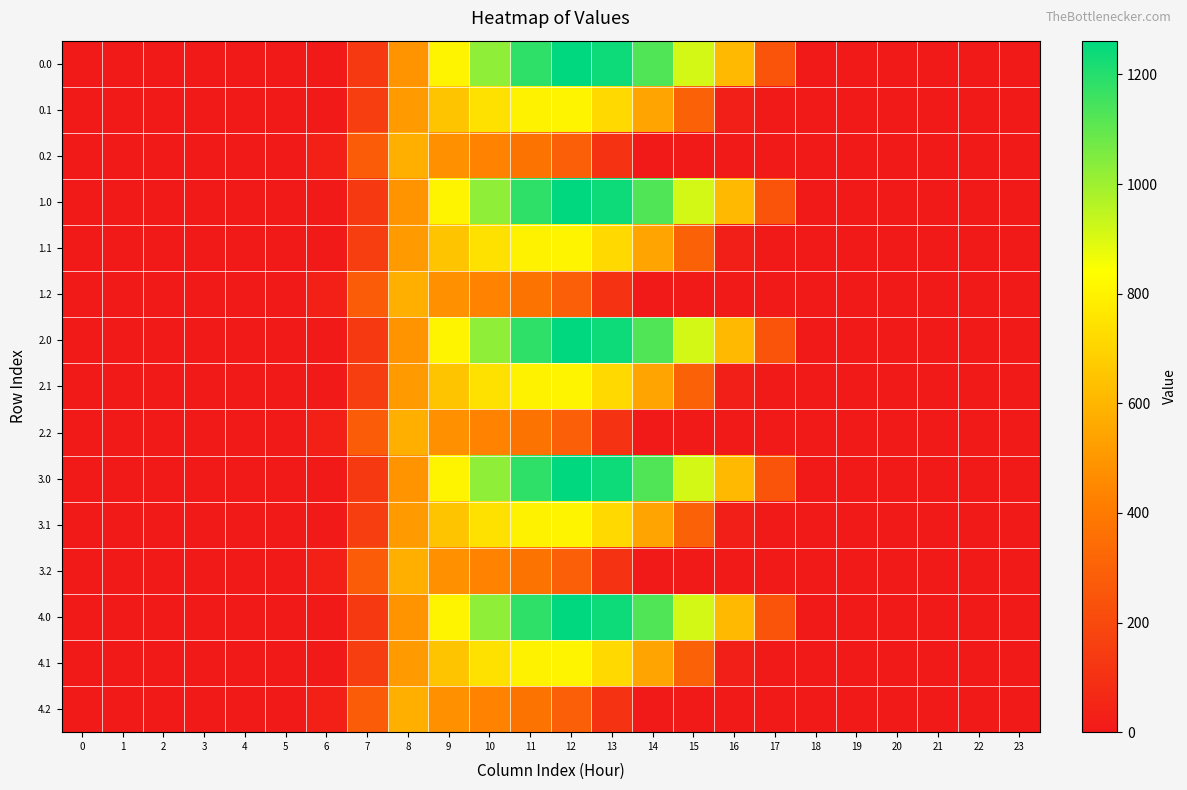

What is the spread (max minus min) of values at 13?

1129.6